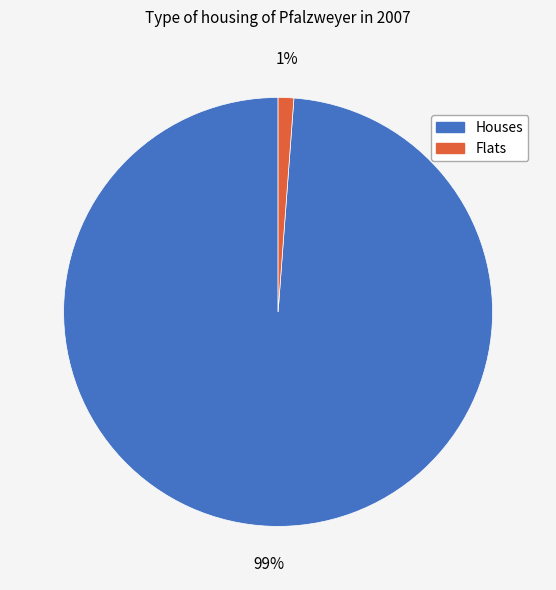

Does any single category account for the majority?

Yes